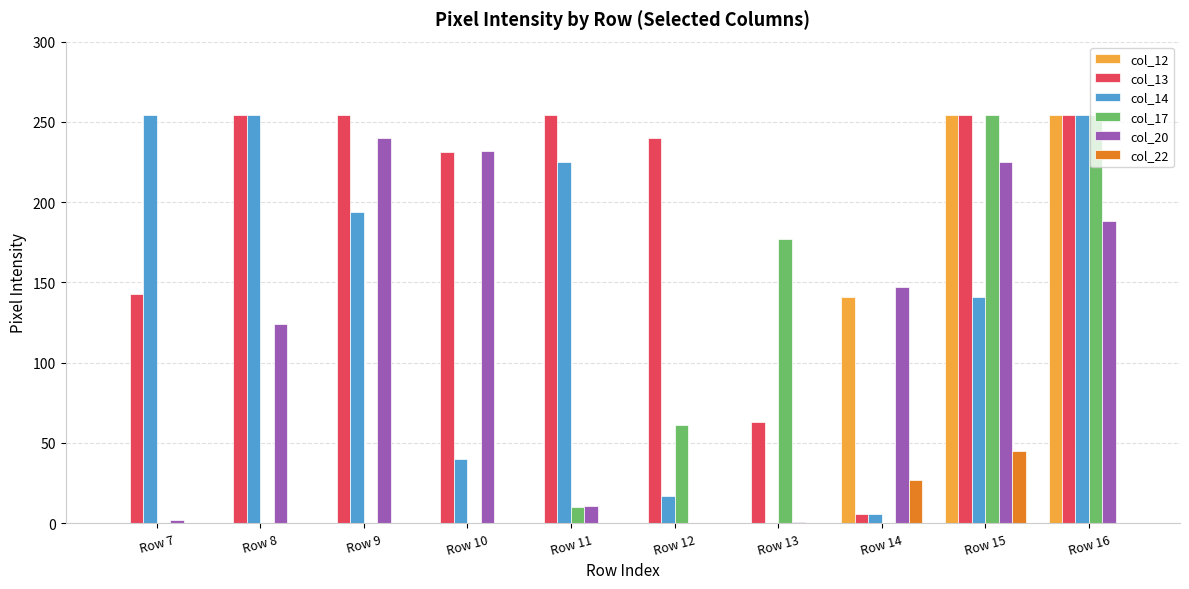

At which category is the sum across all series the highest?

Row 16